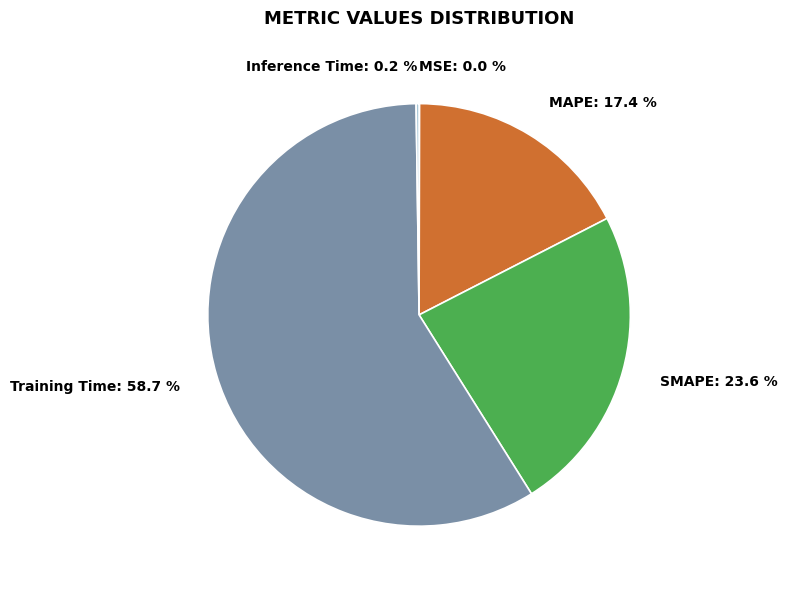

What portion of the pie excludes MAPE?

82.6%